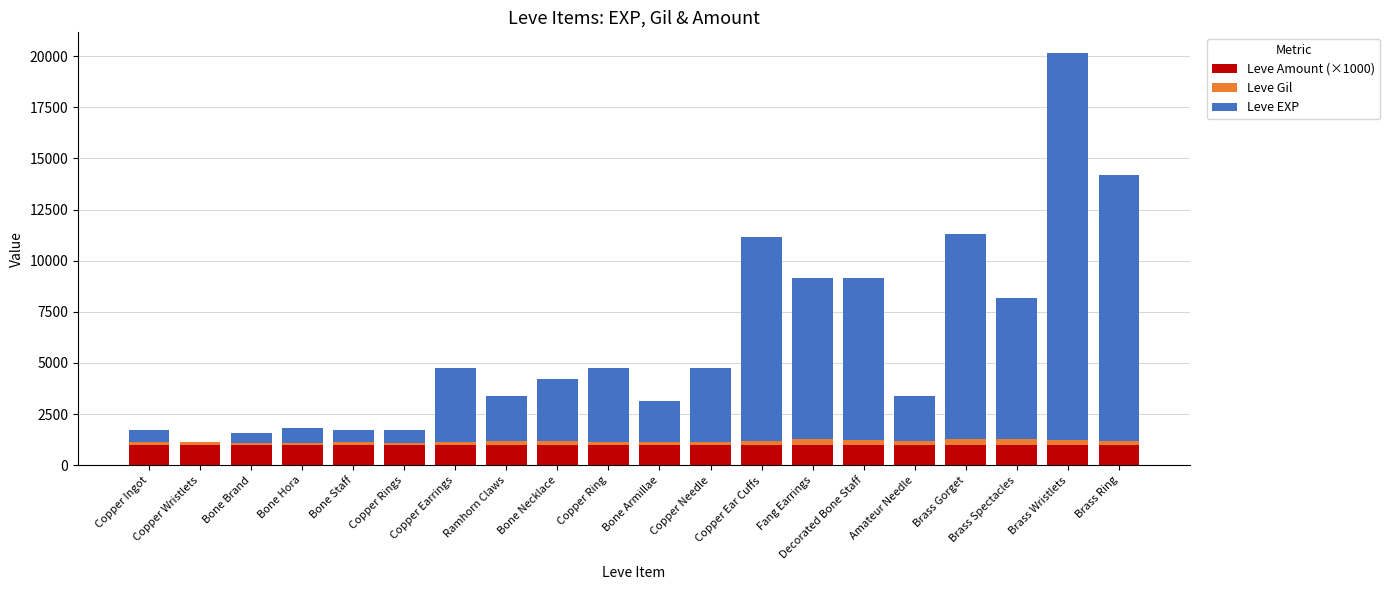

What is the sum of all Leve Amount (×1000) values?

20000